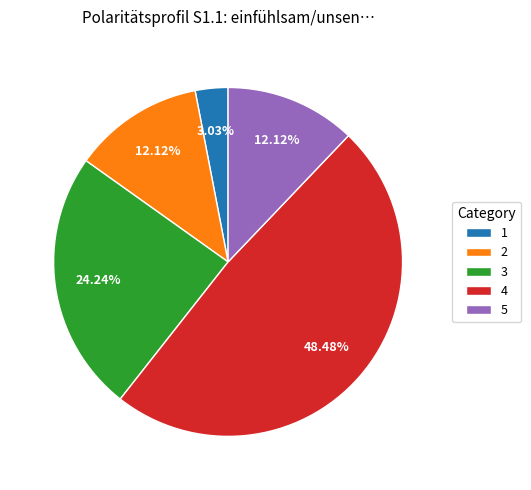

Is 5 the majority of the pie?

No